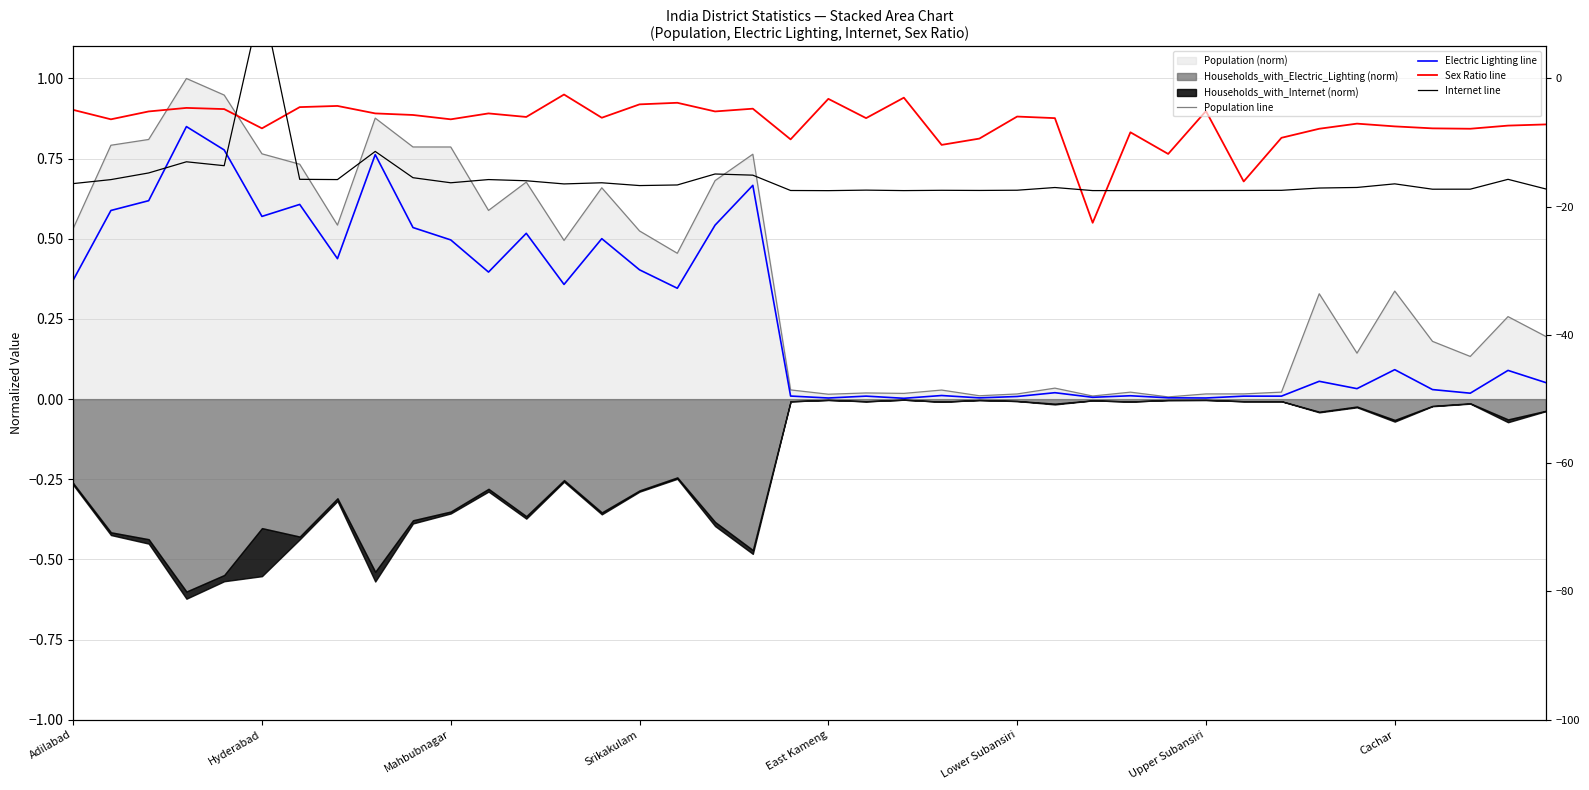

What is the difference between the highest and lowest values at 14?

0.4